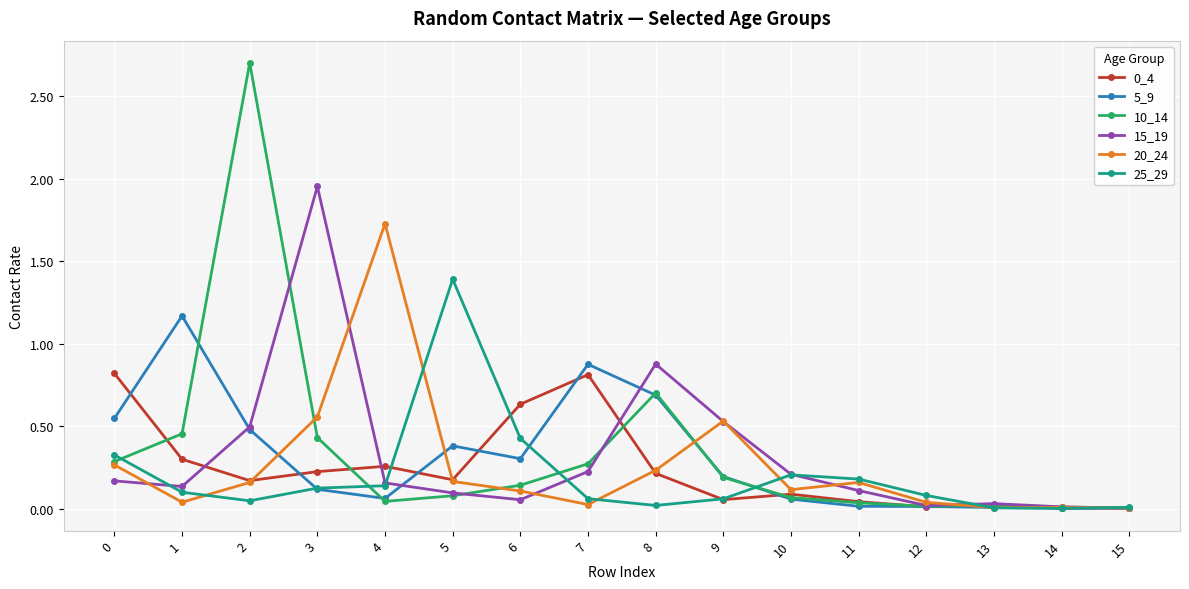

Which series has the largest range (max minus min)?

10_14